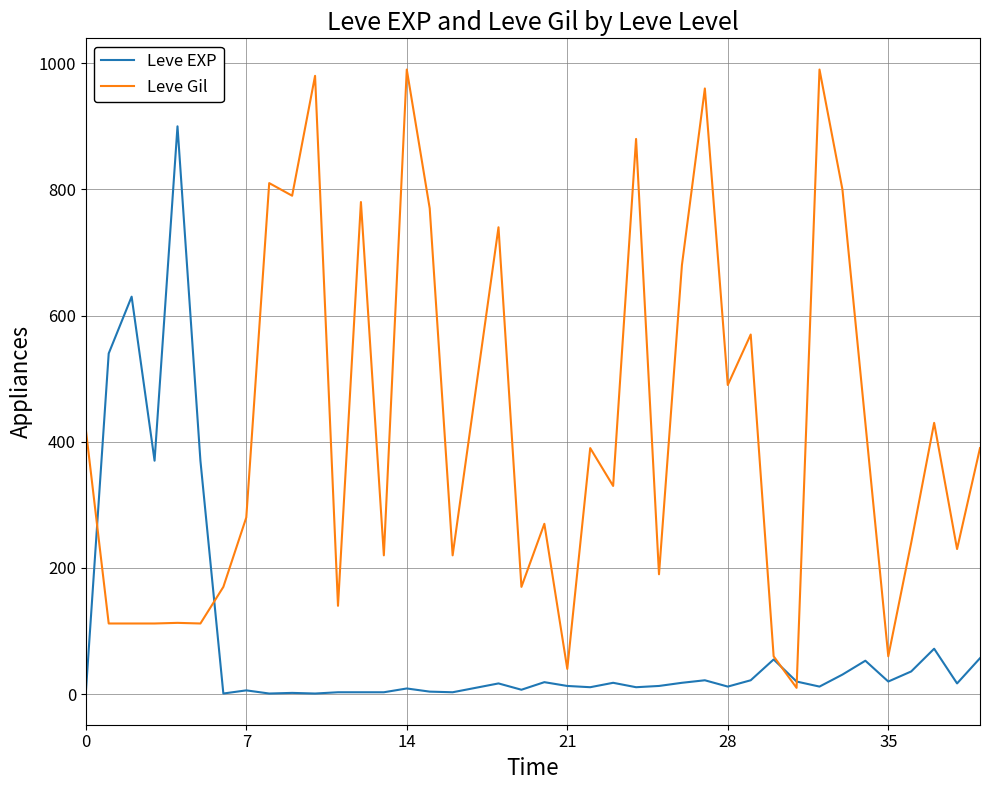

What is the highest value of the Leve Gil series?

990